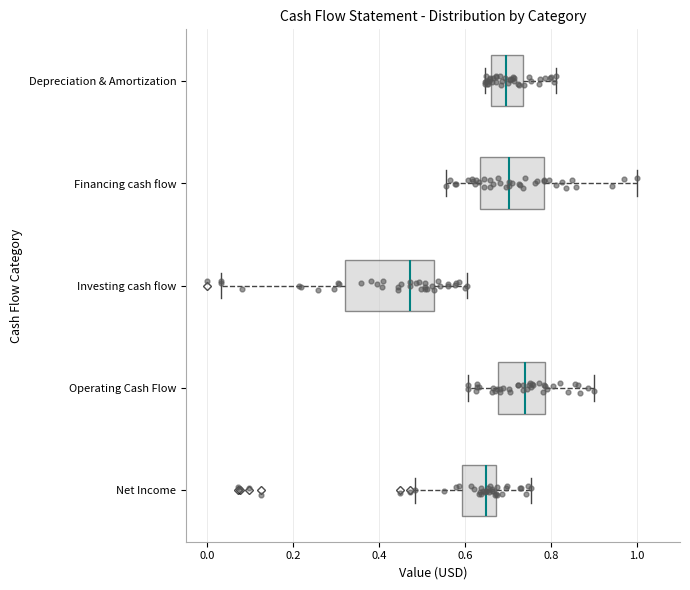

Reading bottom to top, read every box against the x-axis: the position of its median line, the range the box covers, and the ends of its whiskers. The values are not printed on the chart, so give them approximately, as read against the axis.

Net Income: median 0.64, box 0.60 to 0.68, whiskers 0.48 to 0.76
Operating Cash Flow: median 0.74, box 0.68 to 0.78, whiskers 0.60 to 0.90
Investing cash flow: median 0.48, box 0.32 to 0.52, whiskers 0.04 to 0.60
Financing cash flow: median 0.70, box 0.64 to 0.78, whiskers 0.56 to 1.00
Depreciation & Amortization: median 0.70, box 0.66 to 0.74, whiskers 0.64 to 0.82